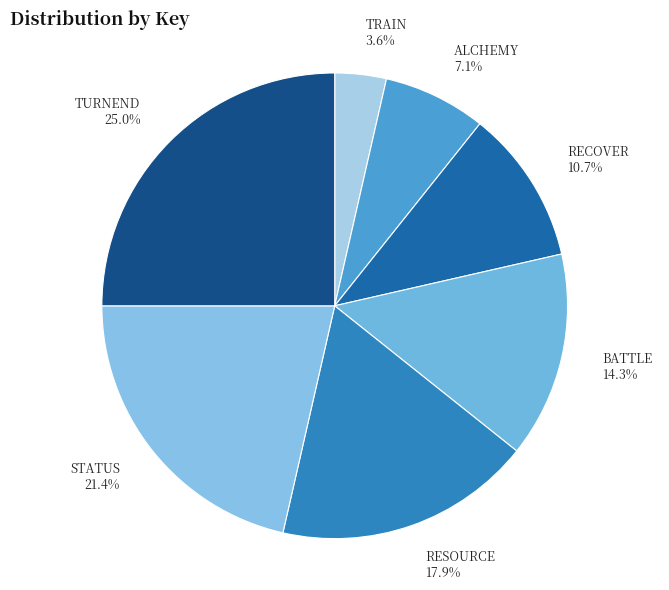

Is the sum of TURNEND and STATUS greater than half?

No